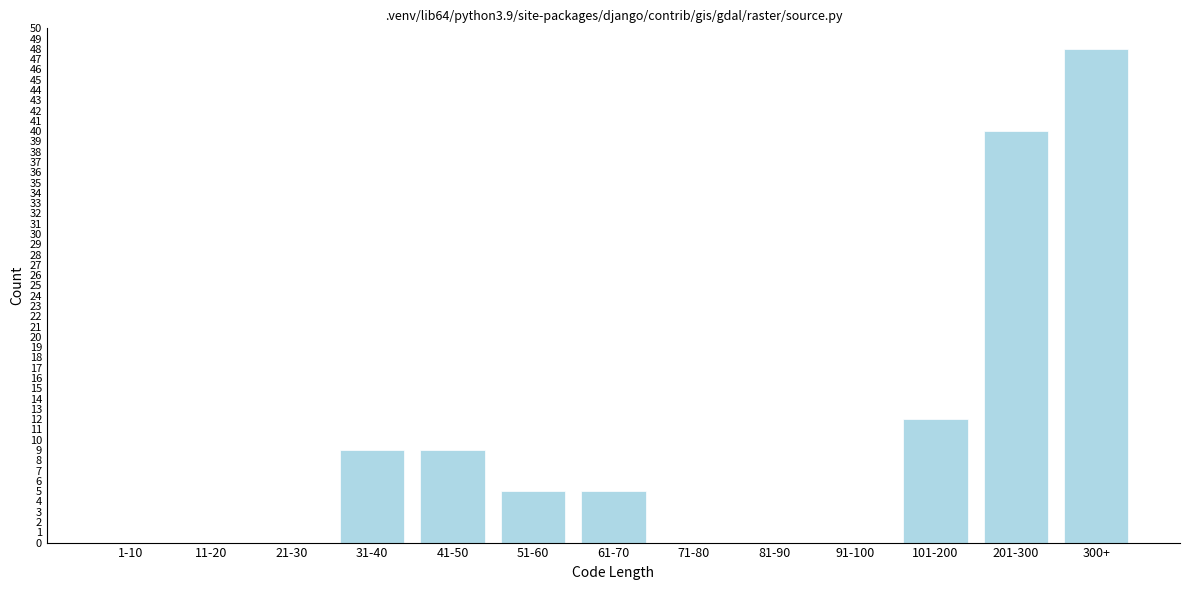

Reading right to left, what are all the values shown in this chart?

300+=48	201-300=40	101-200=12	91-100=0	81-90=0	71-80=0	61-70=5	51-60=5	41-50=9	31-40=9	21-30=0	11-20=0	1-10=0